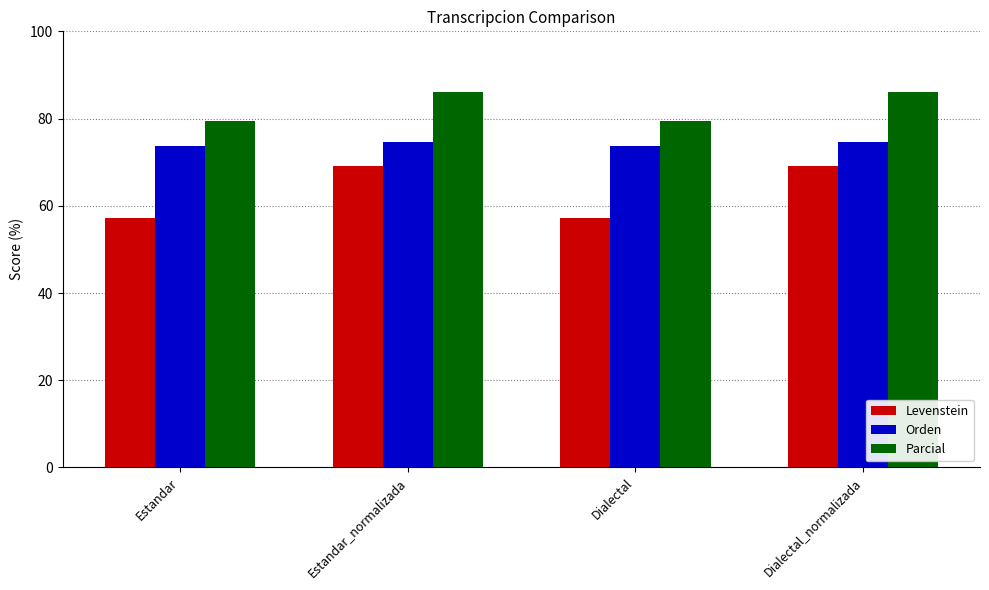

What position from the left is Dialectal?

3